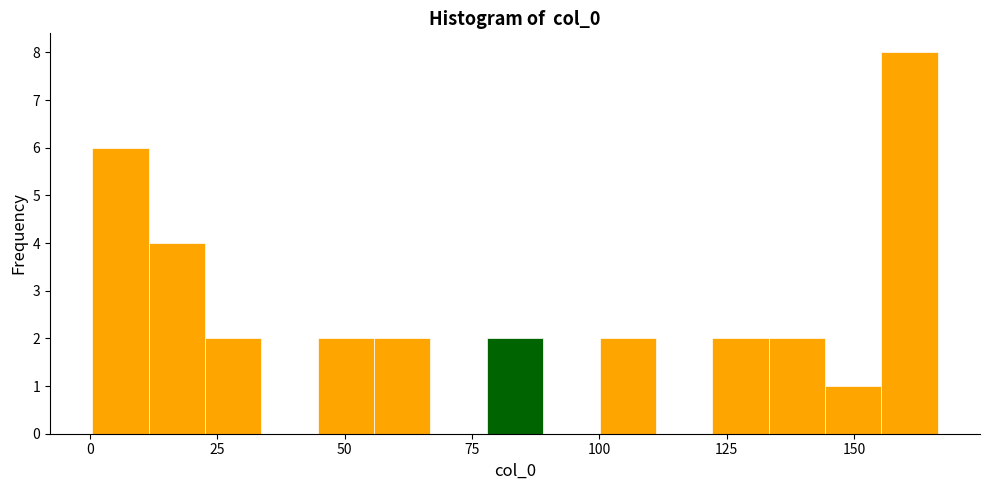

Around what value on the x-axis is the tallest bar? Give the approximate position of its centre, as read against the axis.

160